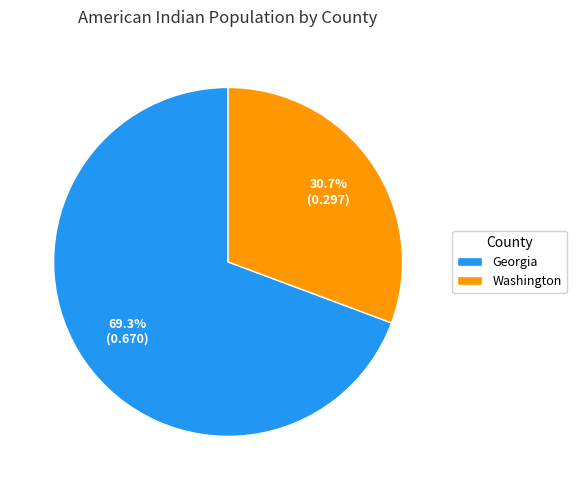

The Georgia slice represents 78% of the pie. True or false?

False